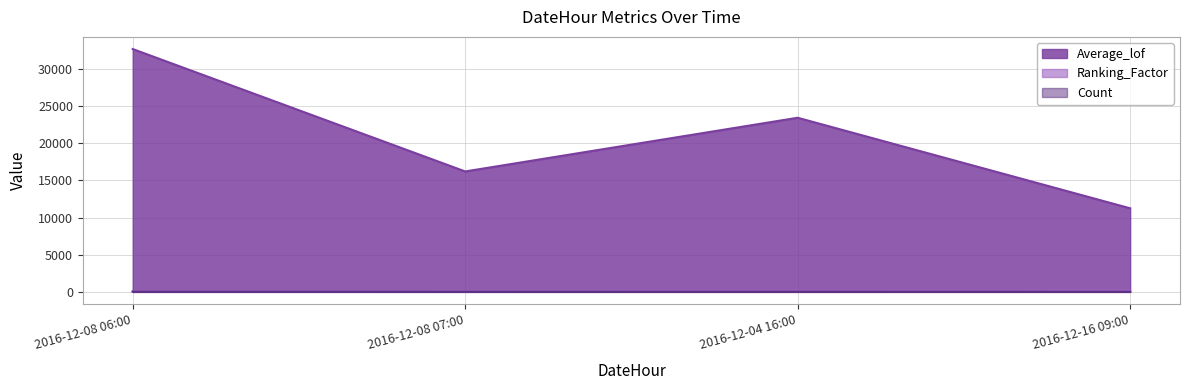

What is the sum of all Average_lof values?

83609.9